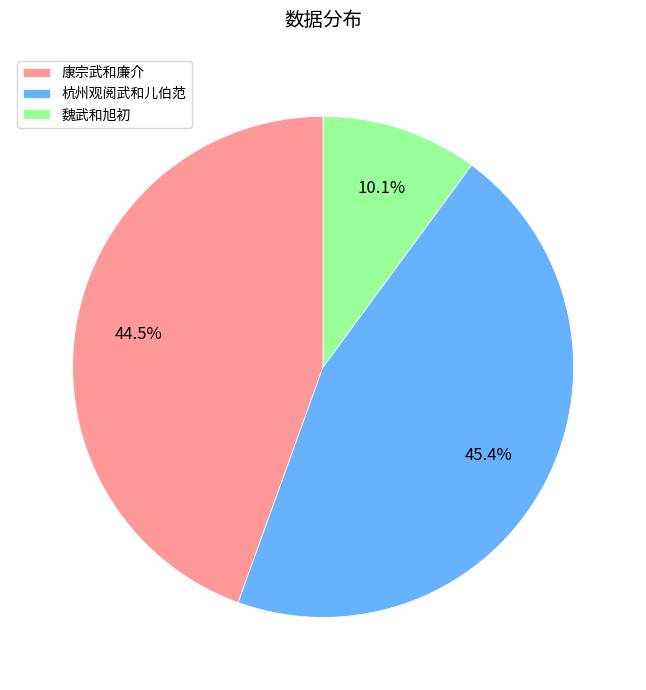

What is the largest slice in the pie chart?

杭州观阅武和儿伯范